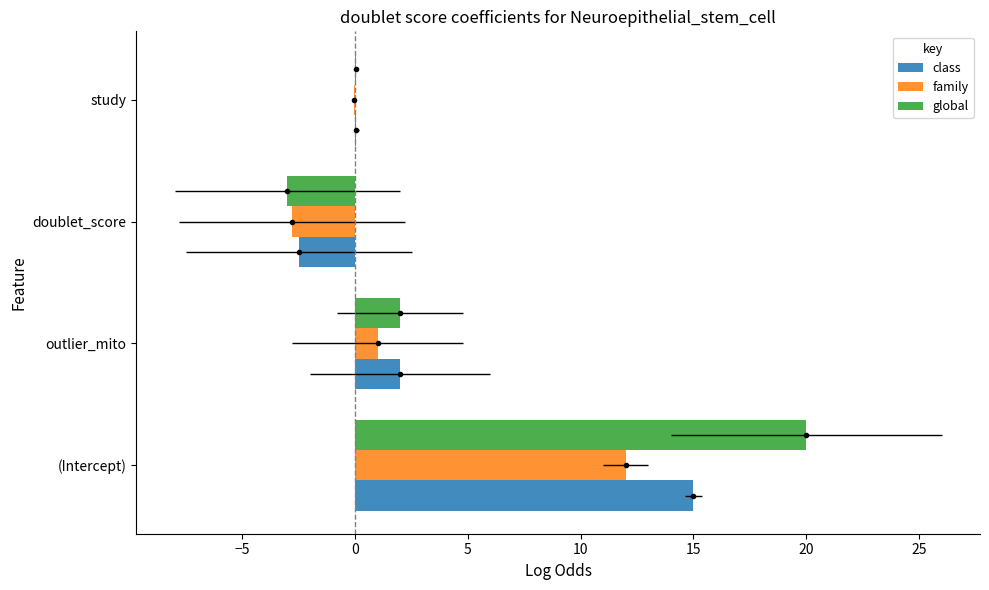

How many data points in class are above 2?

1